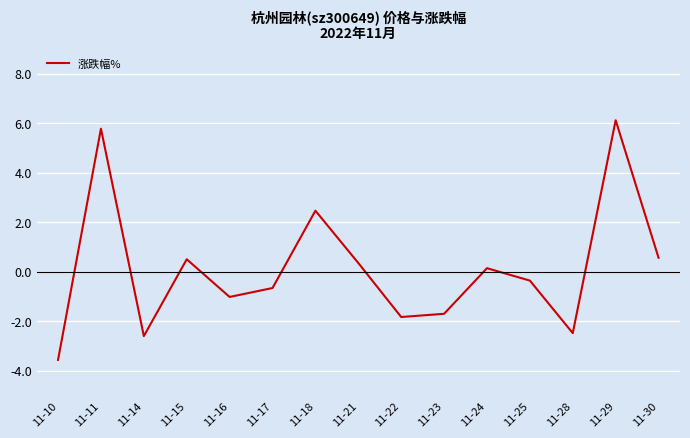

Between 11-10 and 11-21, which is larger?

11-21